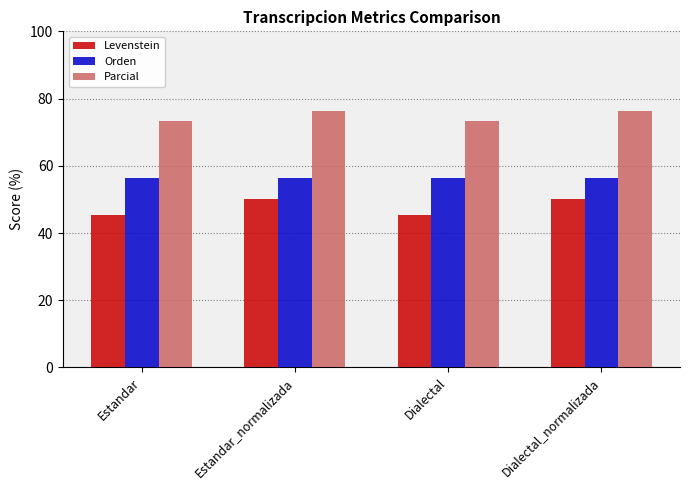

Reading right to left, what are all the values shown in this chart?

Levenstein: Dialectal_normalizada=50.0	Dialectal=45.5	Estandar_normalizada=50.0	Estandar=45.5
Orden: Dialectal_normalizada=56.5	Dialectal=56.5	Estandar_normalizada=56.5	Estandar=56.5
Parcial: Dialectal_normalizada=76.4	Dialectal=73.2	Estandar_normalizada=76.4	Estandar=73.2